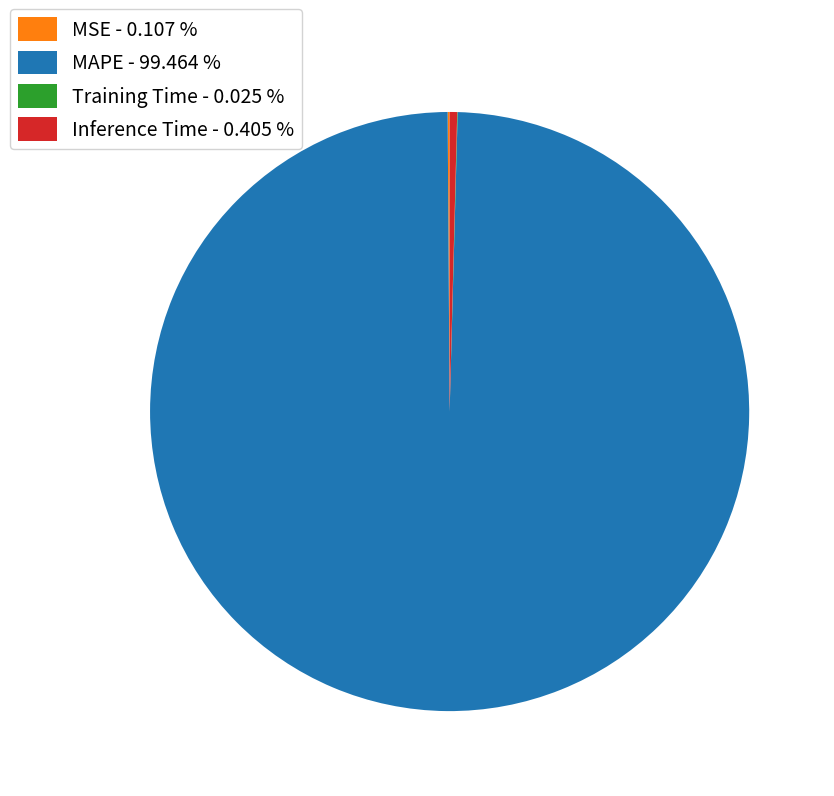

Does MAPE represent more than half of the total?

Yes